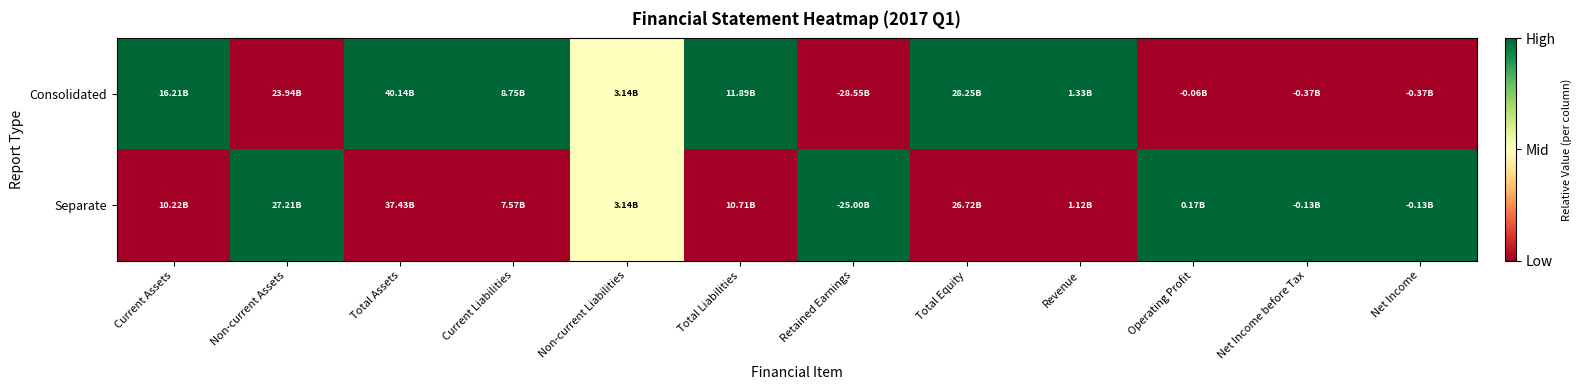

Reading right to left, what are all the values shown in this chart?

Consolidated: Net Income=0.0	Net Income before Tax=0.0	Operating Profit=0.0	Revenue=1.0	Total Equity=1.0	Retained Earnings=0.0	Total Liabilities=1.0	Non-current Liabilities=0.5	Current Liabilities=1.0	Total Assets=1.0	Non-current Assets=0.0	Current Assets=1.0
Separate: Net Income=1.0	Net Income before Tax=1.0	Operating Profit=1.0	Revenue=0.0	Total Equity=0.0	Retained Earnings=1.0	Total Liabilities=0.0	Non-current Liabilities=0.5	Current Liabilities=0.0	Total Assets=0.0	Non-current Assets=1.0	Current Assets=0.0